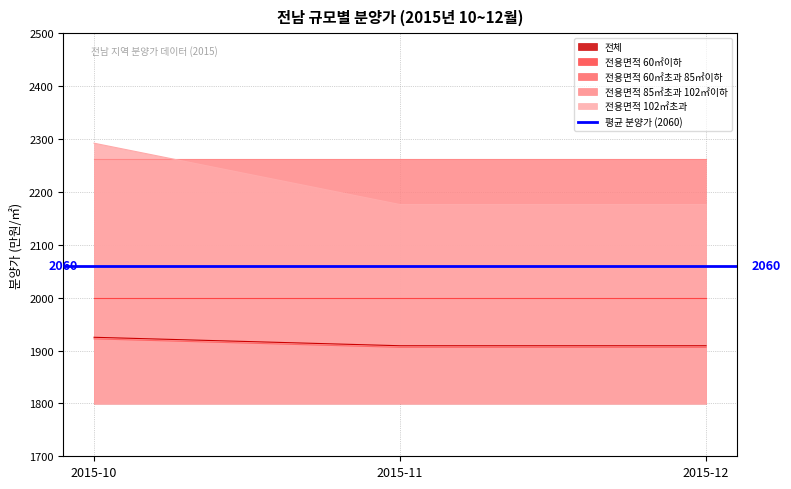

Rank the series at 2015-10 from highest to lowest value.

전용면적 102㎡초과, 전체, 전용면적 60㎡초과 85㎡이하